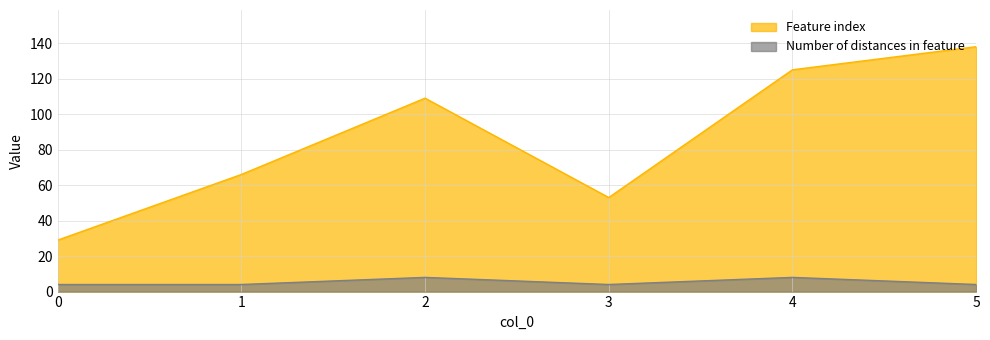

What is the approximate value of Feature index at 0?

29